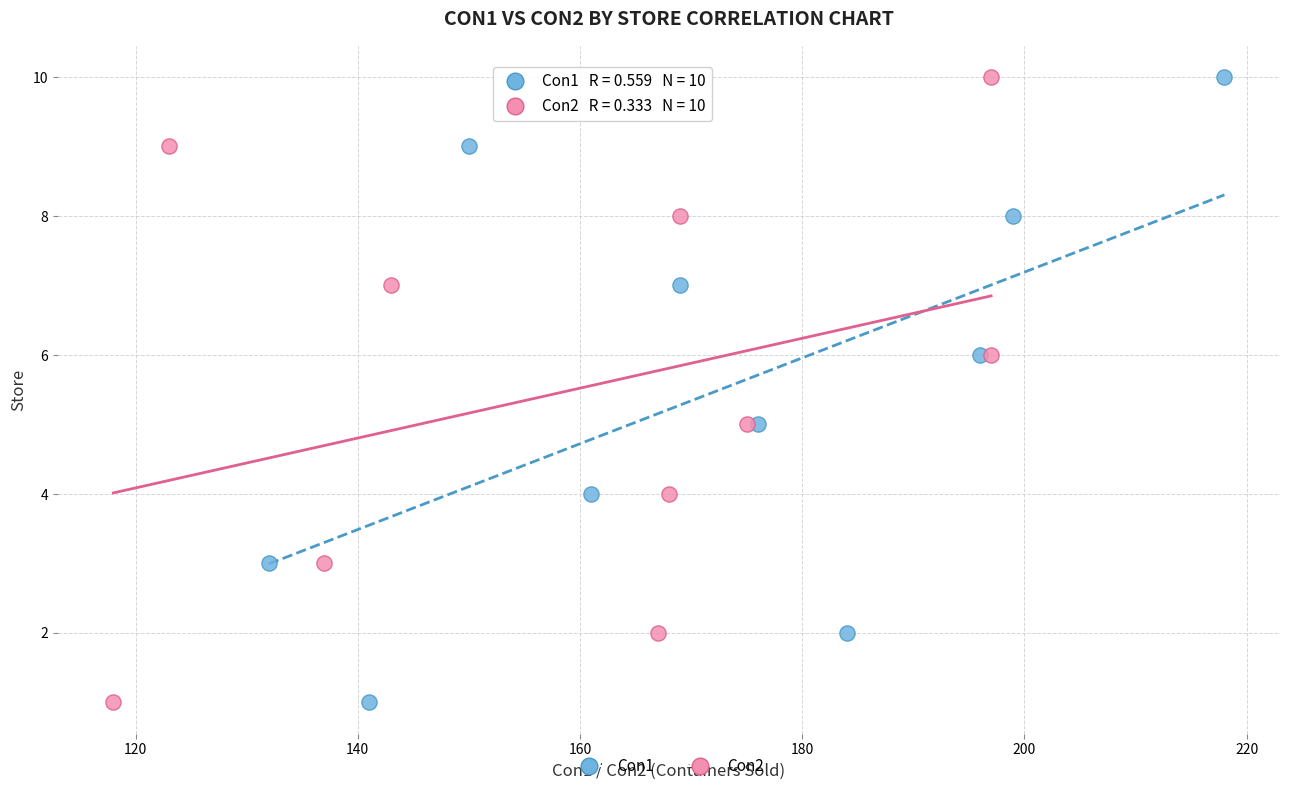

What are all the series names shown in the legend?

Con1, Con2